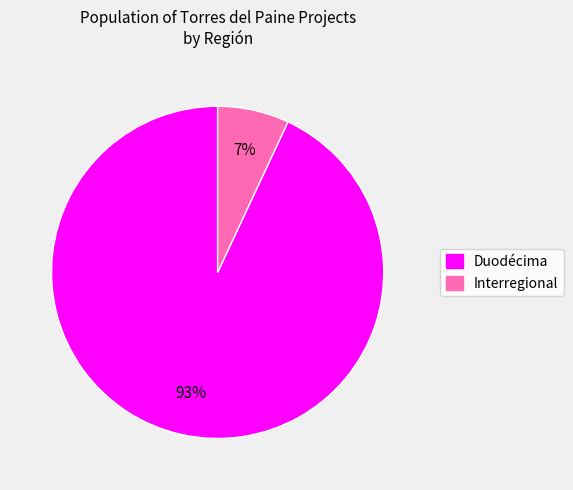

True or false: Duodécima accounts for 93% of the total.

True